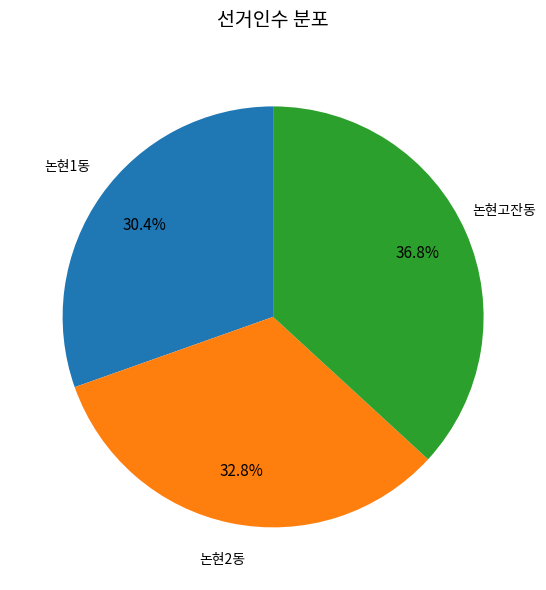

Combined, what portion of the pie is 논현고잔동 and 논현2동?

69.6%